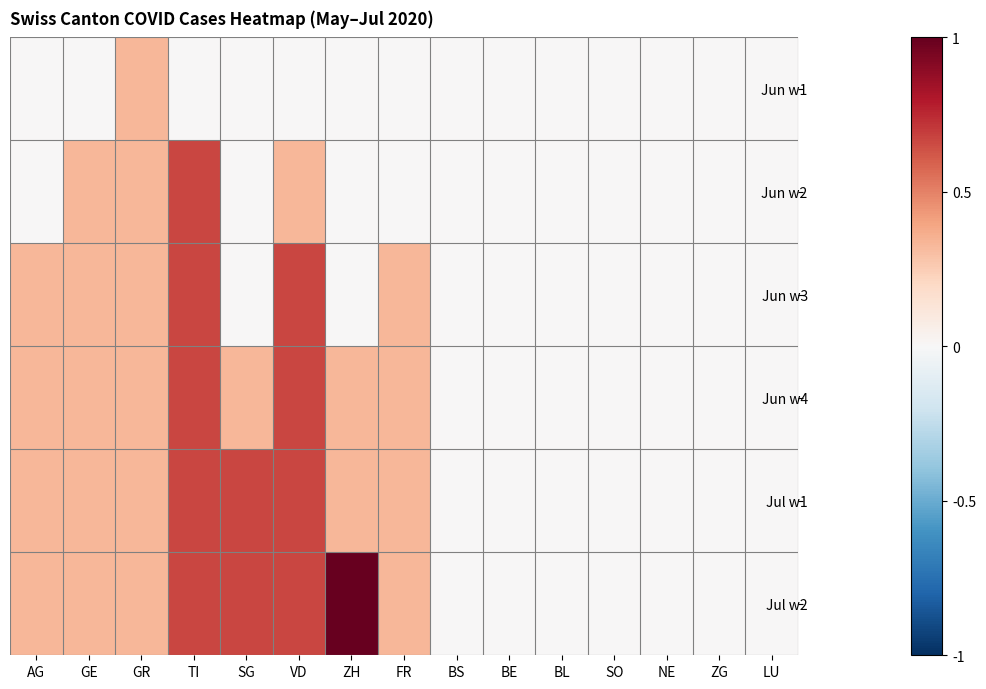

Reading left to right, transcribe all the data shown in this chart.

Jun w1: AG=0.0	GE=0.0	GR=0.3	TI=0.0	SG=0.0	VD=0.0	ZH=0.0	FR=0.0	BS=0.0	BE=0.0	BL=0.0	SO=0.0	NE=0.0	ZG=0.0	LU=0.0
Jun w2: AG=0.0	GE=0.3	GR=0.3	TI=0.7	SG=0.0	VD=0.3	ZH=0.0	FR=0.0	BS=0.0	BE=0.0	BL=0.0	SO=0.0	NE=0.0	ZG=0.0	LU=0.0
Jun w3: AG=0.3	GE=0.3	GR=0.3	TI=0.7	SG=0.0	VD=0.7	ZH=0.0	FR=0.3	BS=0.0	BE=0.0	BL=0.0	SO=0.0	NE=0.0	ZG=0.0	LU=0.0
Jun w4: AG=0.3	GE=0.3	GR=0.3	TI=0.7	SG=0.3	VD=0.7	ZH=0.3	FR=0.3	BS=0.0	BE=0.0	BL=0.0	SO=0.0	NE=0.0	ZG=0.0	LU=0.0
Jul w1: AG=0.3	GE=0.3	GR=0.3	TI=0.7	SG=0.7	VD=0.7	ZH=0.3	FR=0.3	BS=0.0	BE=0.0	BL=0.0	SO=0.0	NE=0.0	ZG=0.0	LU=0.0
Jul w2: AG=0.3	GE=0.3	GR=0.3	TI=0.7	SG=0.7	VD=0.7	ZH=1.0	FR=0.3	BS=0.0	BE=0.0	BL=0.0	SO=0.0	NE=0.0	ZG=0.0	LU=0.0